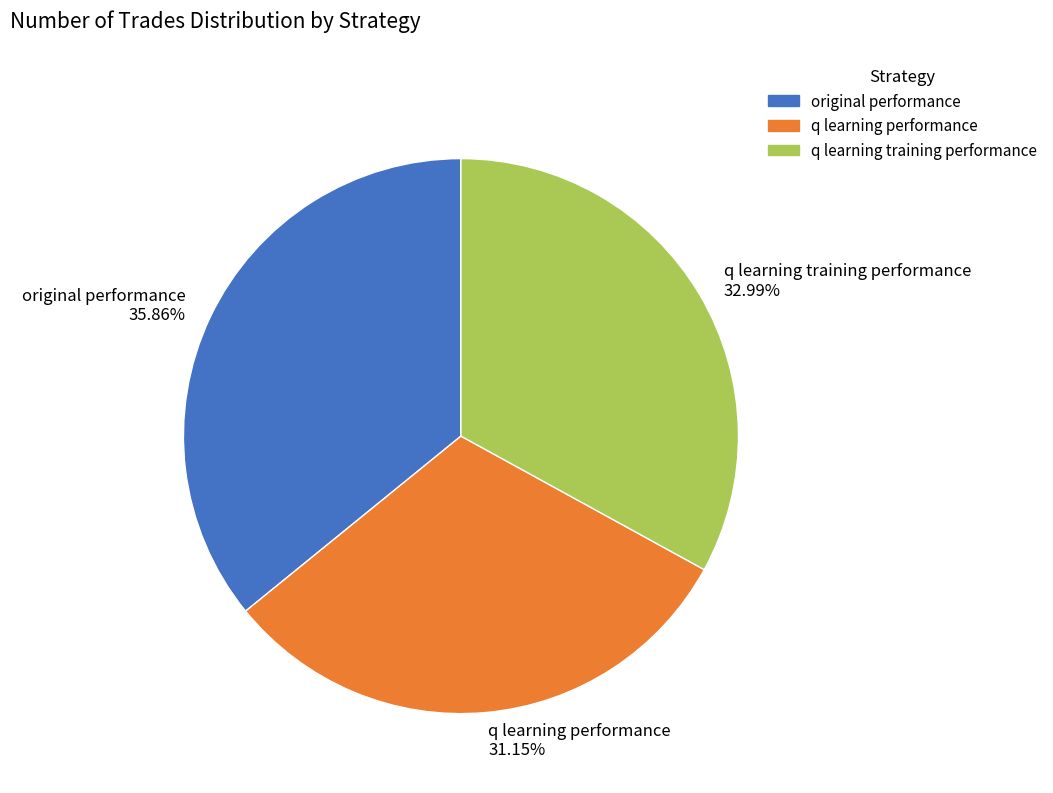

Is the sum of q learning training performance and q learning performance greater than half?

Yes